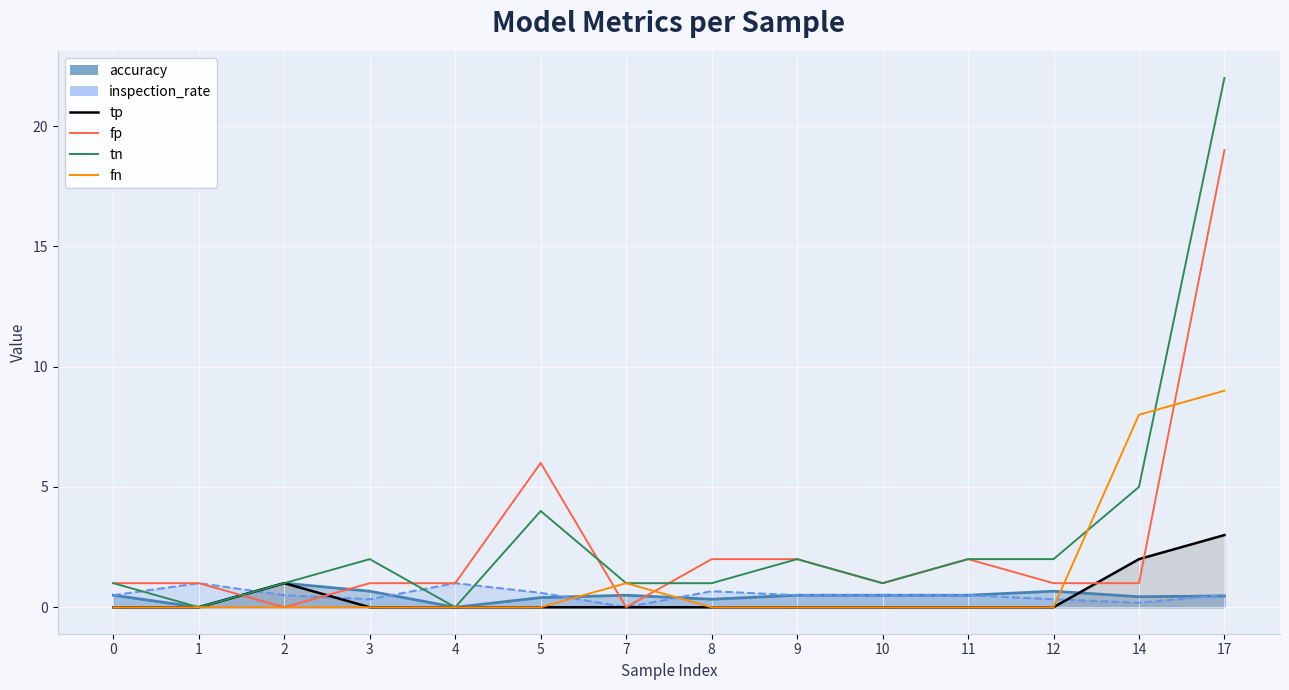

Which series changed the most between 4 and 11?

tn